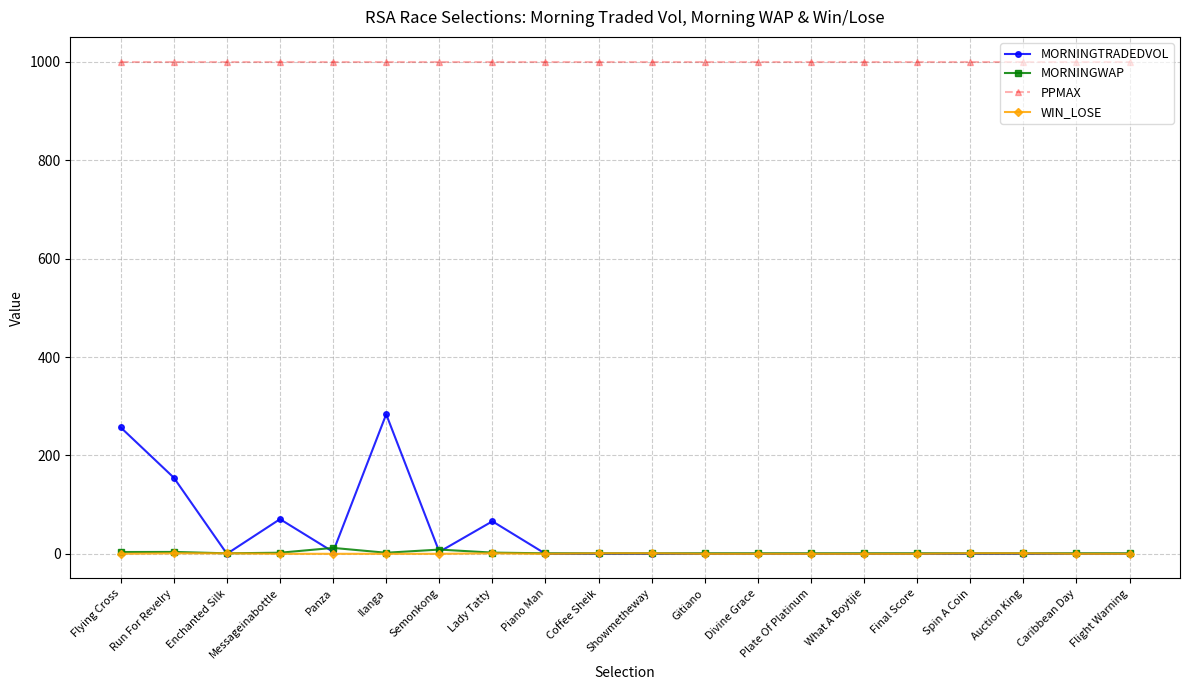

At how many categories does at least one series exceed 757?

20